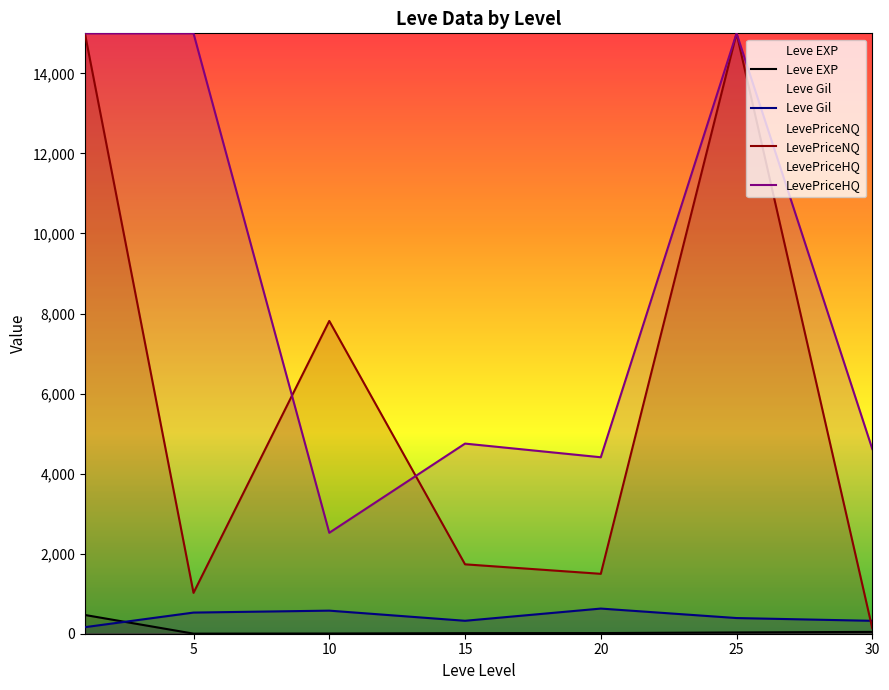

At which label is Leve EXP closest to 235?

30